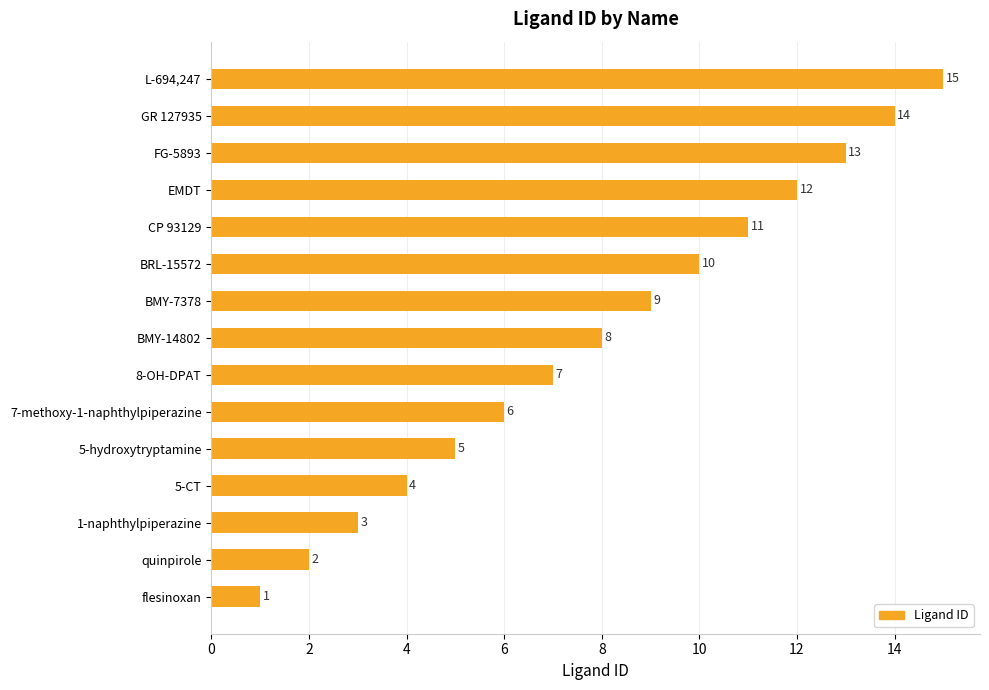

Read the value at 1-naphthylpiperazine.

3